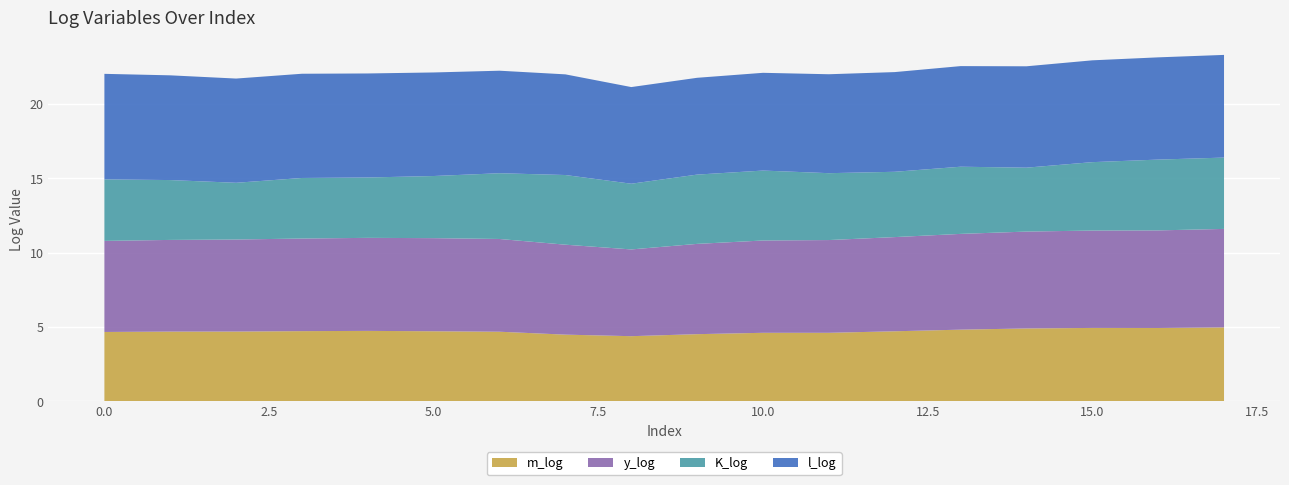

Reading right to left, what are all the values shown in this chart?

m_log: 17=5.0	16=4.9	15=4.9	14=4.9	13=4.8	12=4.7	11=4.6	10=4.6	9=4.5	8=4.4	7=4.5	6=4.7	5=4.7	4=4.7	3=4.7	2=4.7	1=4.7	0=4.7
y_log: 17=6.6	16=6.6	15=6.6	14=6.5	13=6.4	12=6.3	11=6.2	10=6.2	9=6.1	8=5.8	7=6.1	6=6.2	5=6.3	4=6.3	3=6.2	2=6.2	1=6.2	0=6.1
K_log: 17=4.8	16=4.8	15=4.6	14=4.3	13=4.5	12=4.4	11=4.5	10=4.7	9=4.7	8=4.4	7=4.7	6=4.4	5=4.2	4=4.1	3=4.1	2=3.8	1=4.0	0=4.1
l_log: 17=6.9	16=6.9	15=6.9	14=6.8	13=6.8	12=6.7	11=6.7	10=6.6	9=6.5	8=6.5	7=6.8	6=6.9	5=7.0	4=7.0	3=7.0	2=7.0	1=7.0	0=7.1